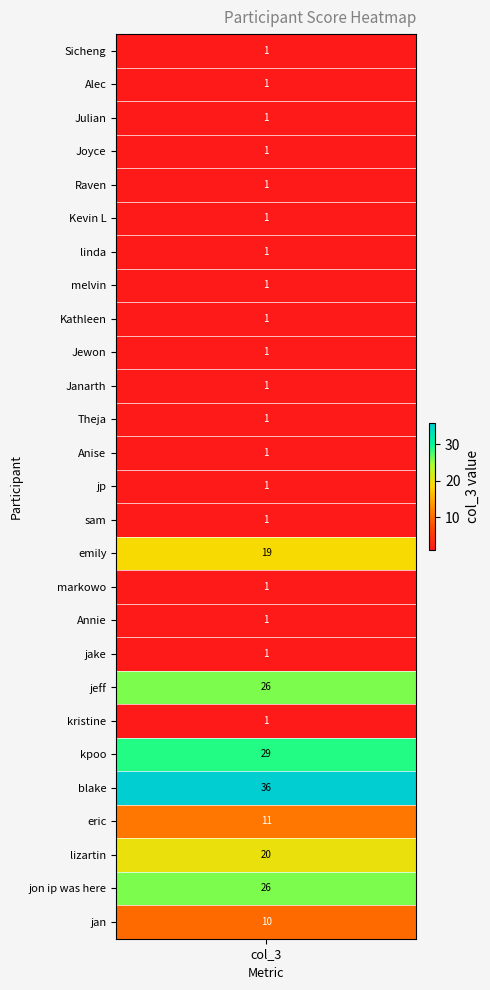

At which label is the value closest to 18?

emily